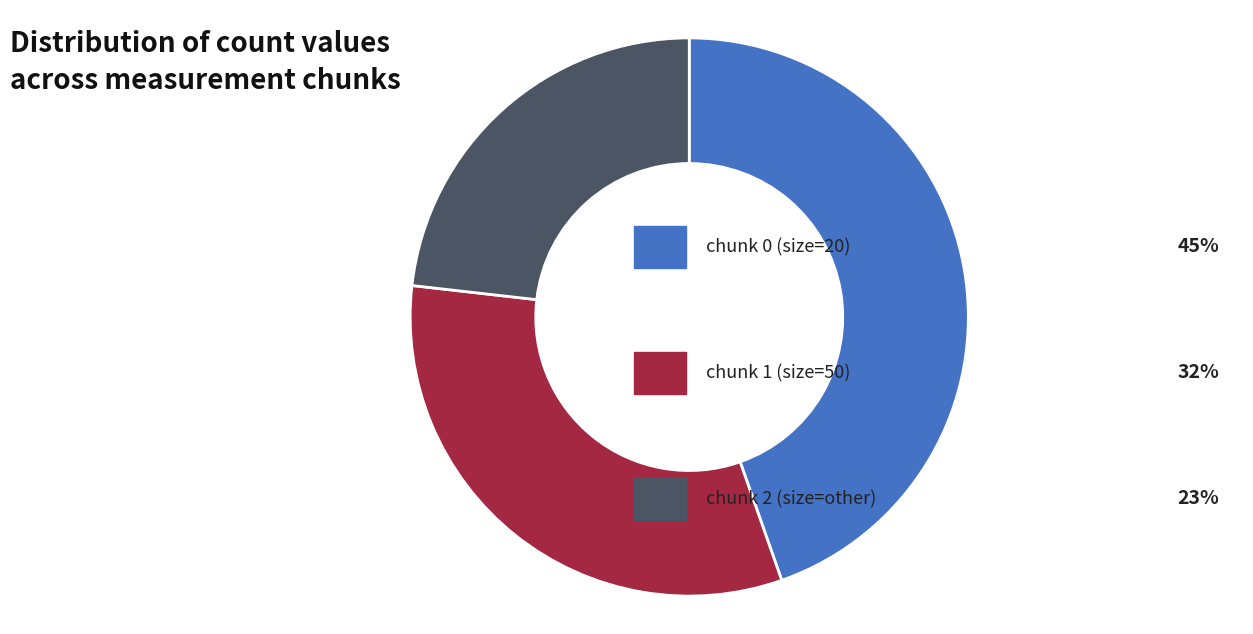

Is there a majority slice in this chart?

No